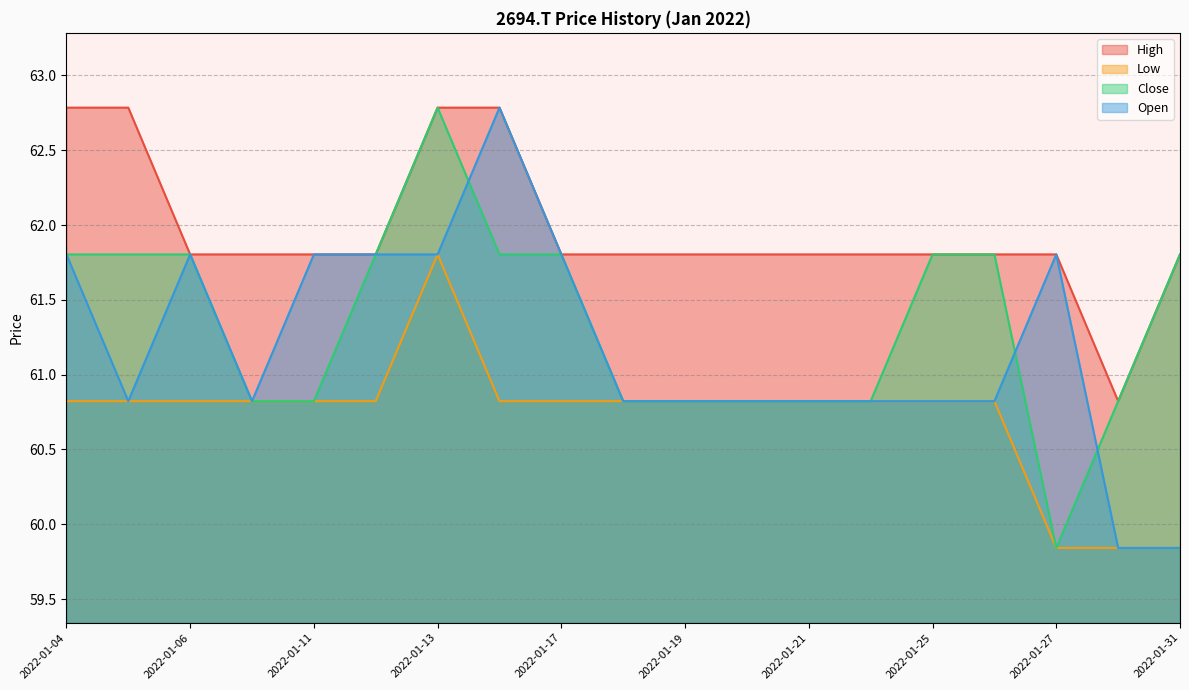

Which series has the largest total across all categories?

High